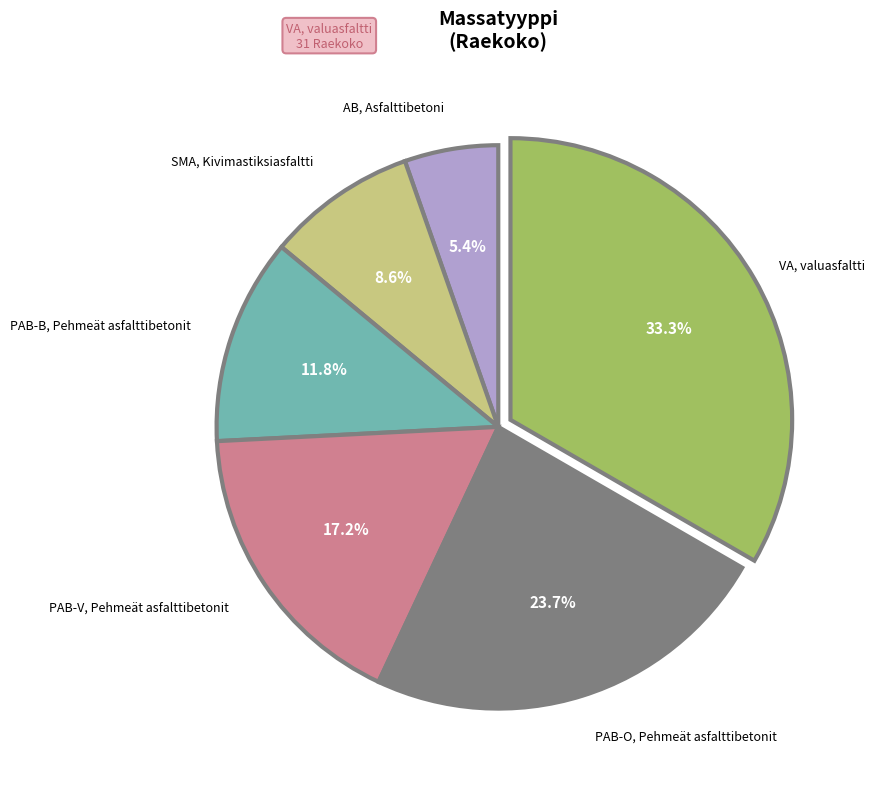

Does any single category account for the majority?

No